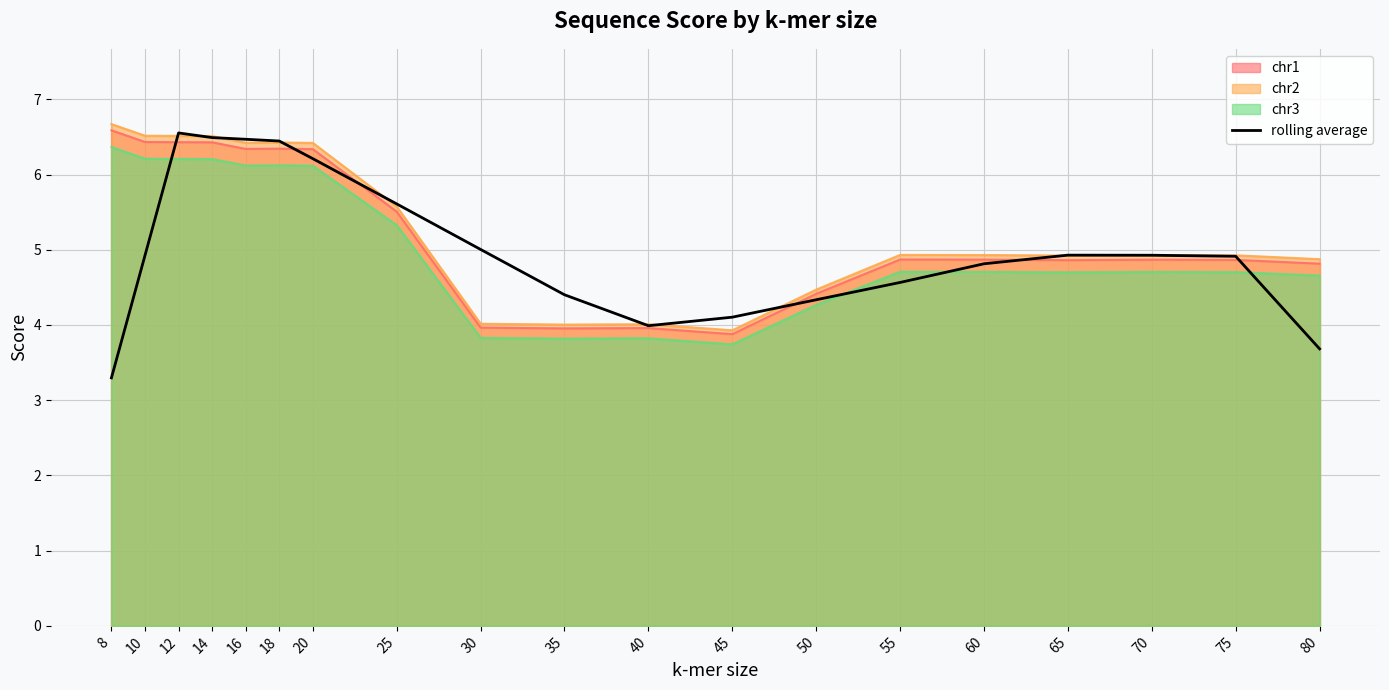

How many points are lower than both their immediate neighbors (excluding endpoints)?

1